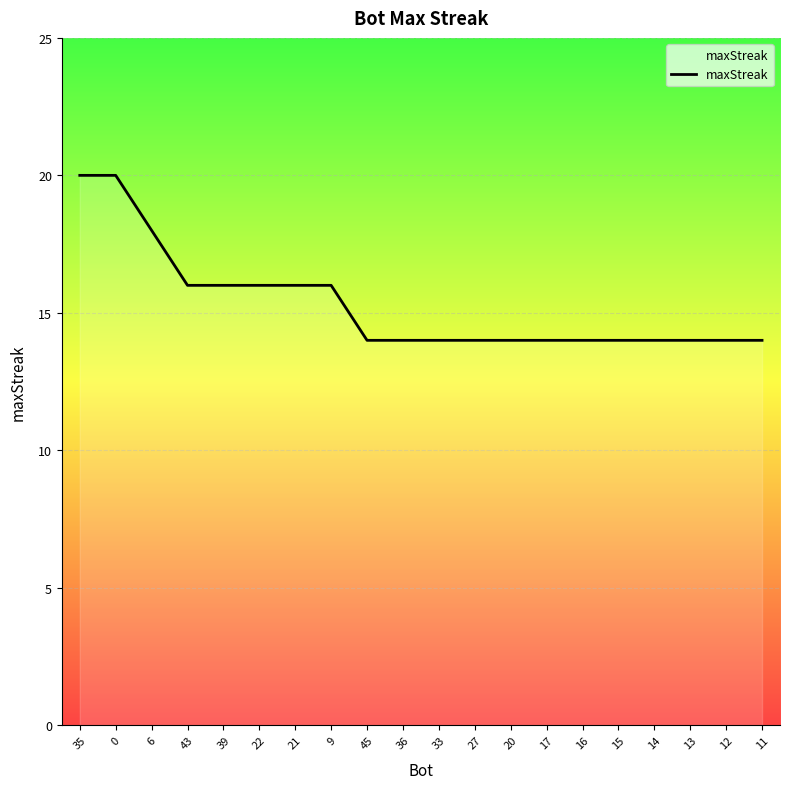

What position from the right is 21?

14